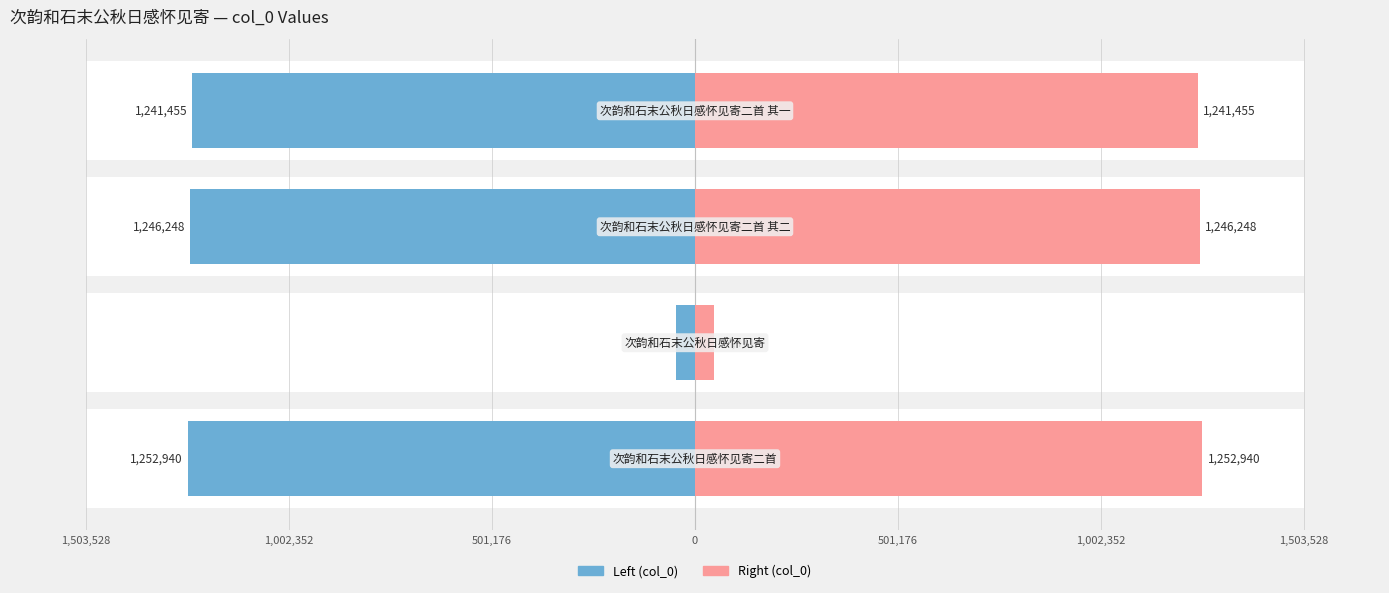

Does the chart contain stacked bars?

No